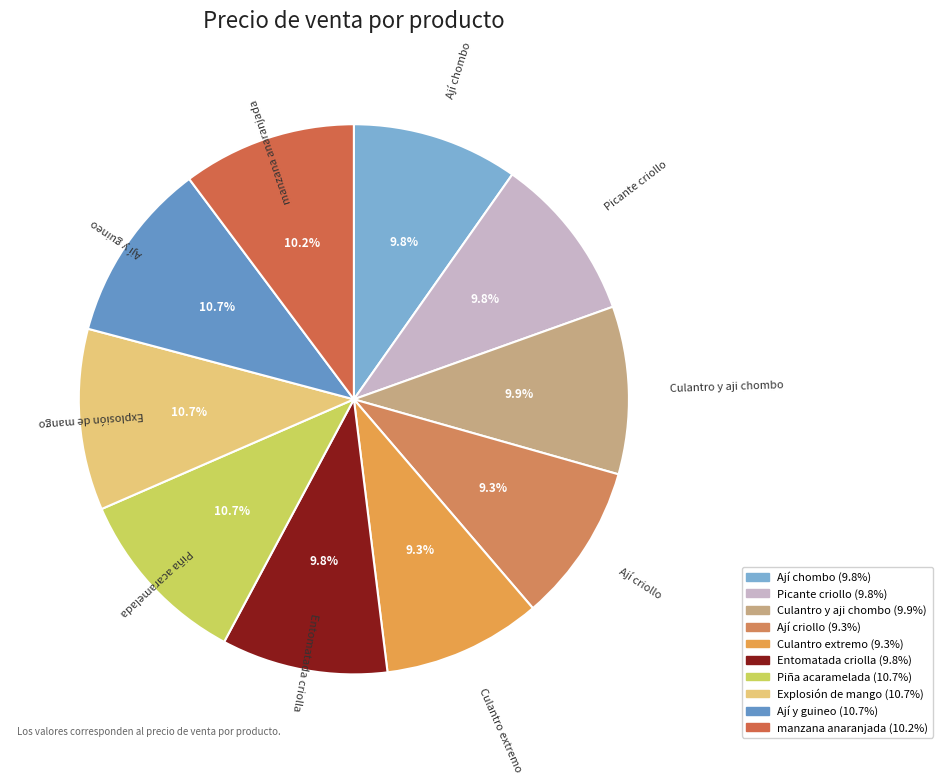

How many slices are in this pie chart?

10